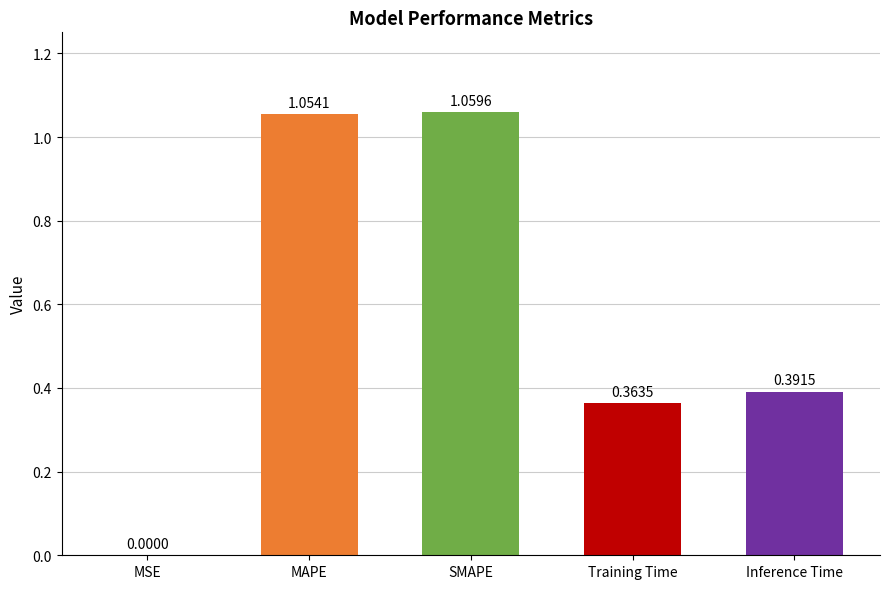

At which label is the value closest to 0?

MSE